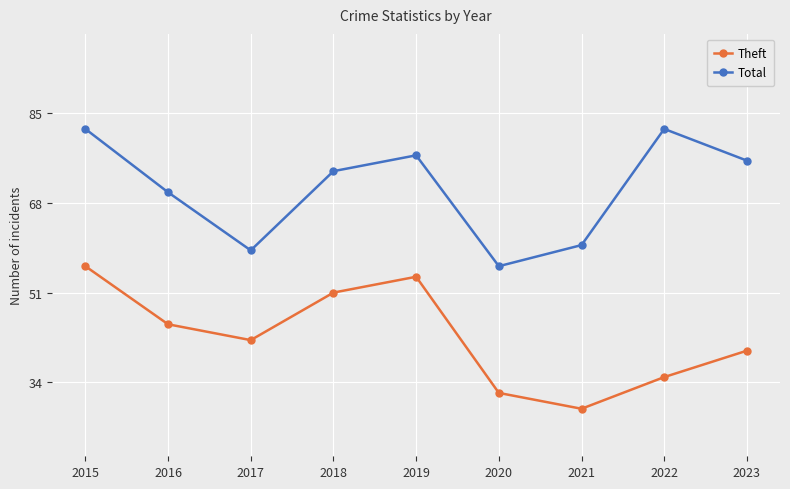

The Total series shows 89 at 2017. True or false?

False